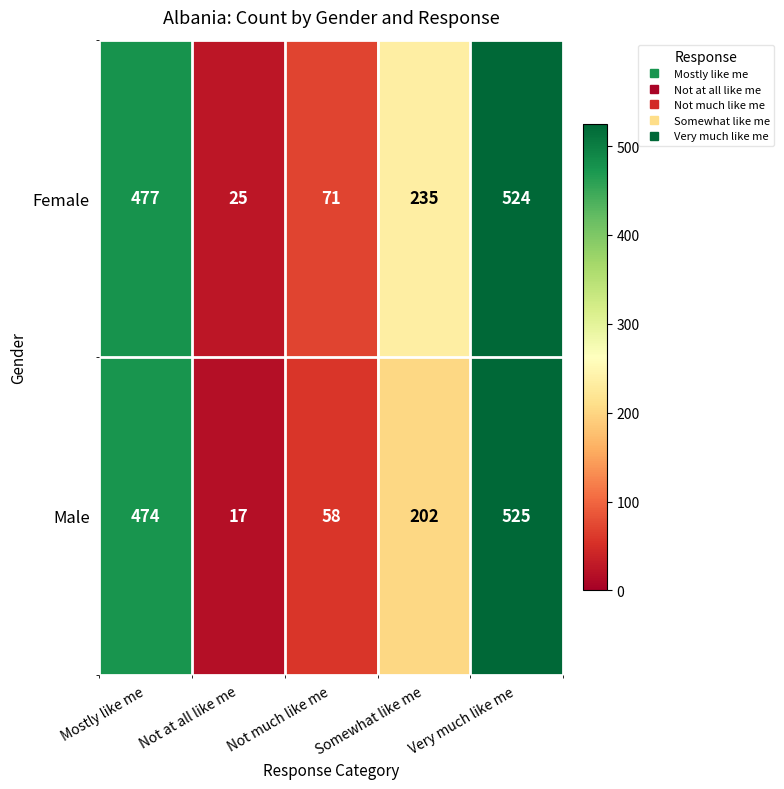

What is the difference between the second highest and minimum values in the Male series?

457